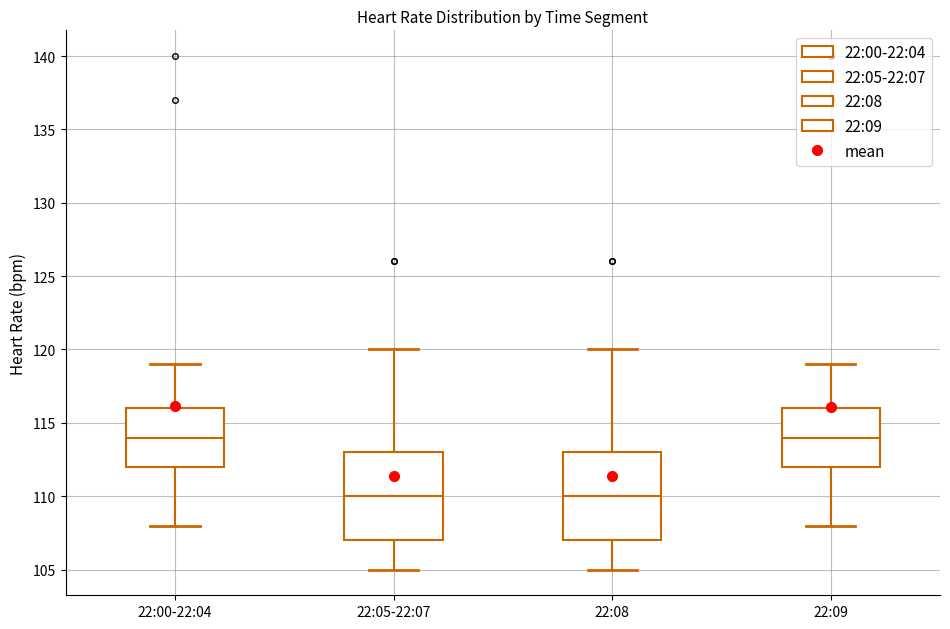

Reading left to right, read every box against the y-axis: the position of its median line, the range the box covers, and the ends of its whiskers. The values are not printed on the chart, so give them approximately, as read against the axis.

22:00-22:04: median 114, box 112 to 116, whiskers 108 to 119
22:05-22:07: median 110, box 107 to 113, whiskers 105 to 120
22:08: median 110, box 107 to 113, whiskers 105 to 120
22:09: median 114, box 112 to 116, whiskers 108 to 119